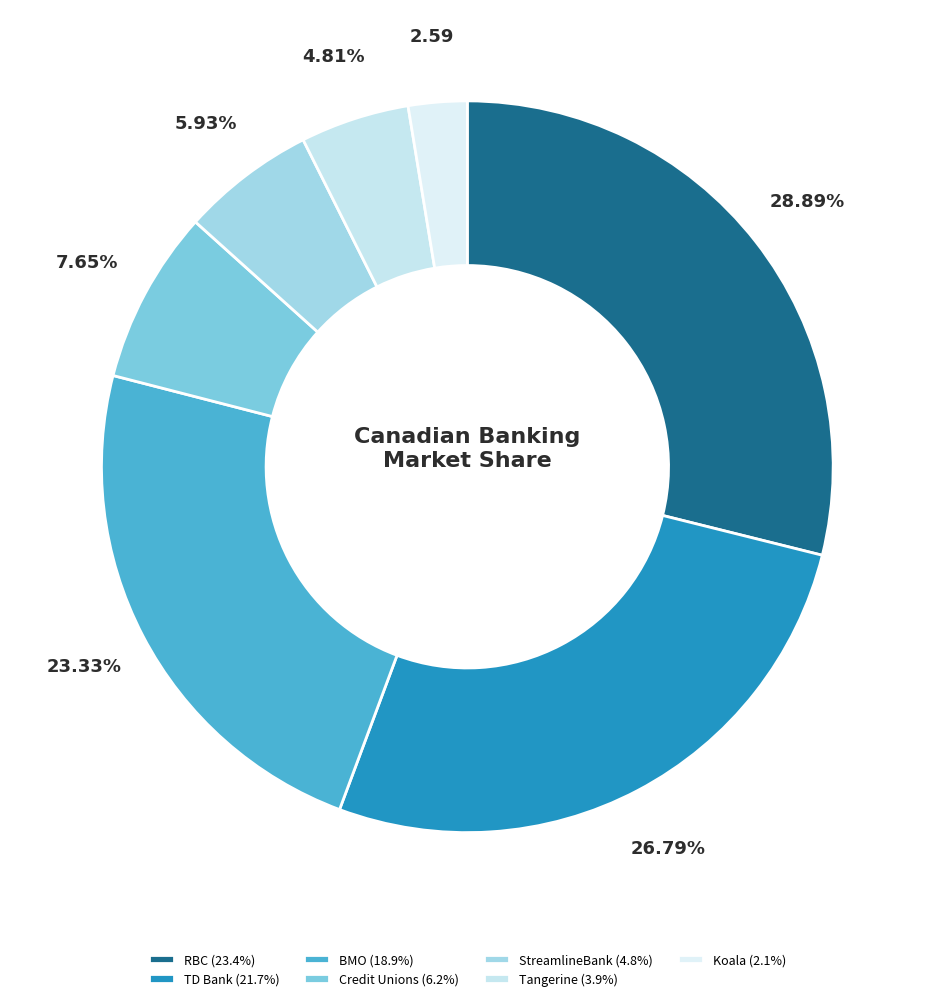

Is TD Bank the majority of the pie?

No